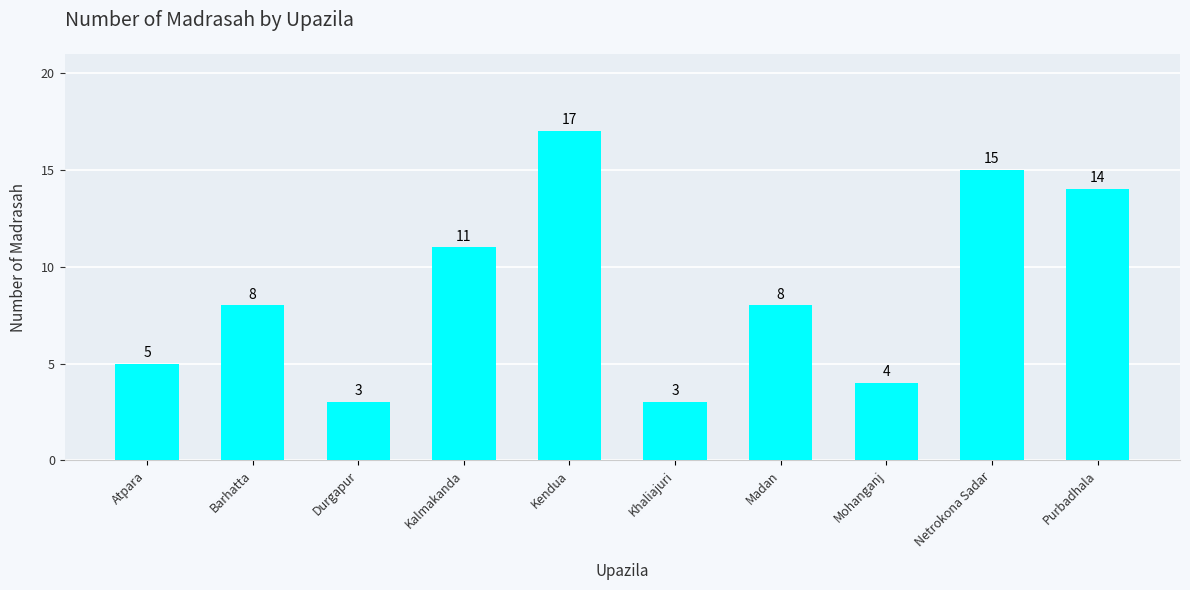

Between Madan and Kalmakanda, which is larger?

Kalmakanda